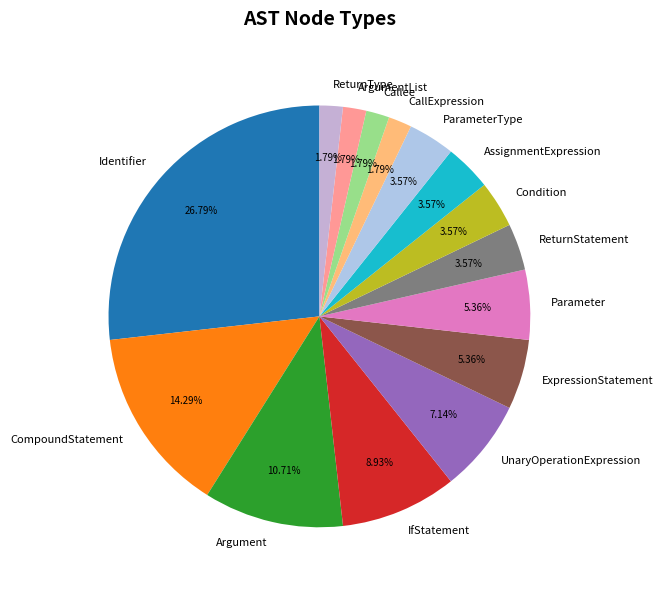

Is it true that Identifier is 27% of the pie?

True